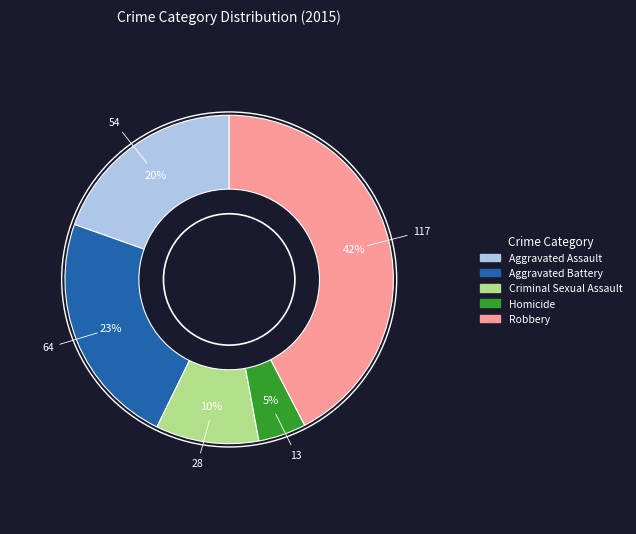

True or false: Robbery accounts for 42% of the total.

True